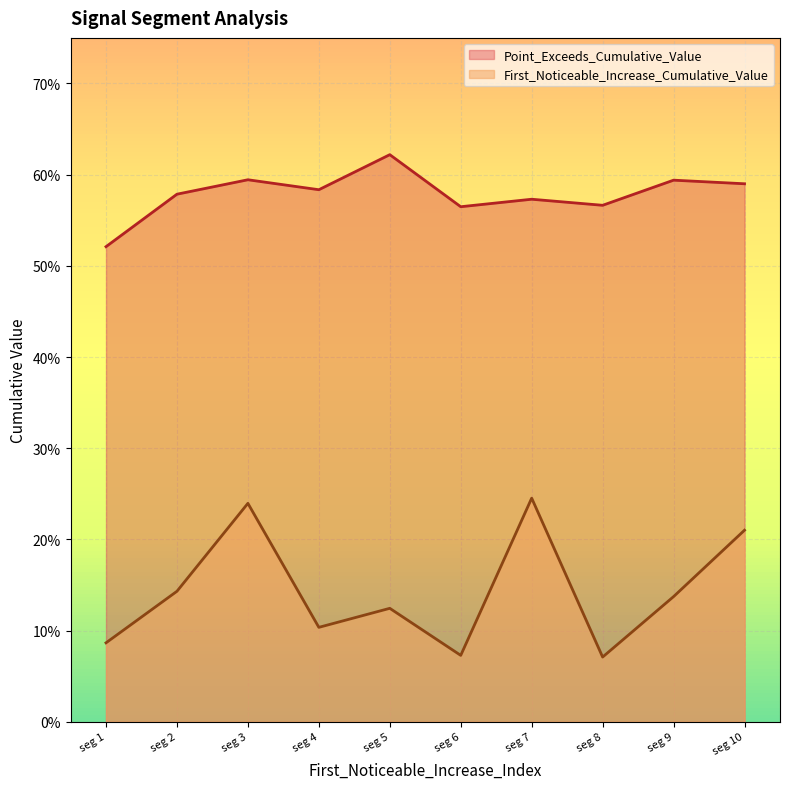

Rank the series at seg 1 from lowest to highest value.

First_Noticeable_Increase_Cumulative_Value, Point_Exceeds_Cumulative_Value